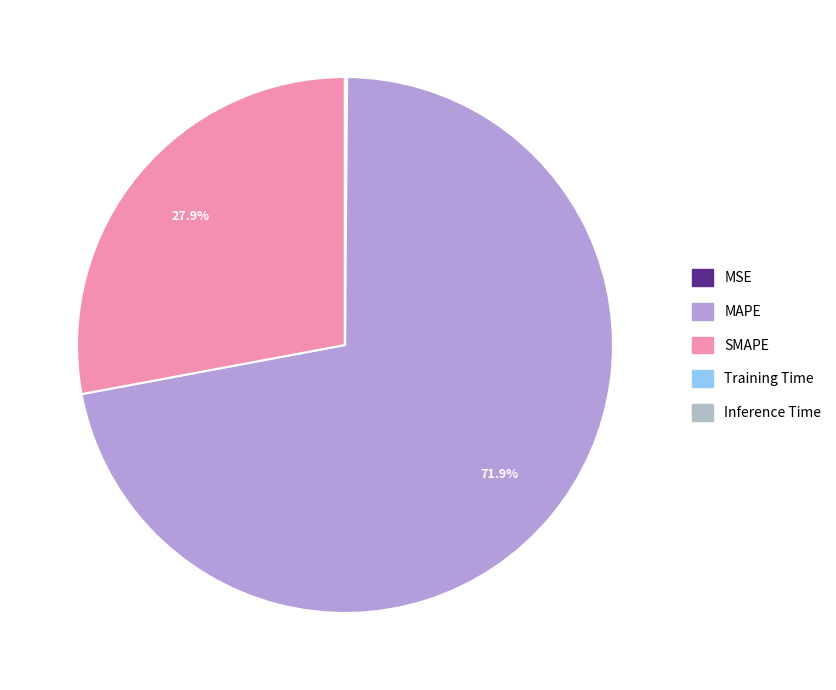

Rank the categories by value from lowest to highest.

Inference Time, Training Time, MSE, SMAPE, MAPE